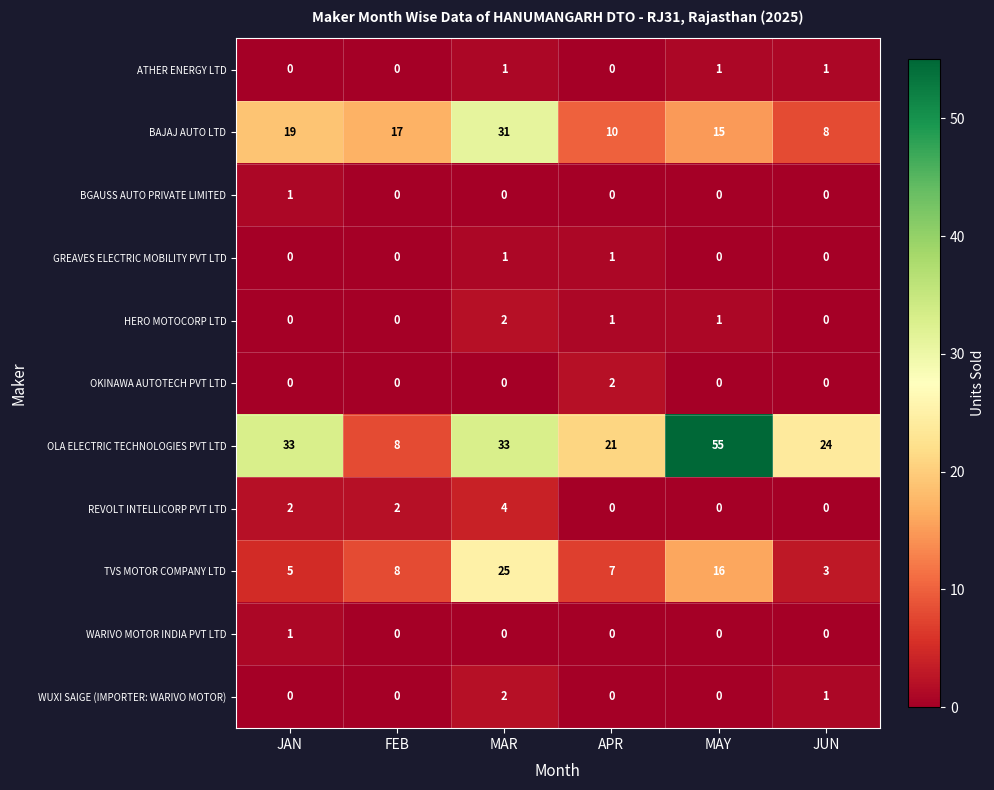

At which category does the chart reach its peak across all series?

MAY